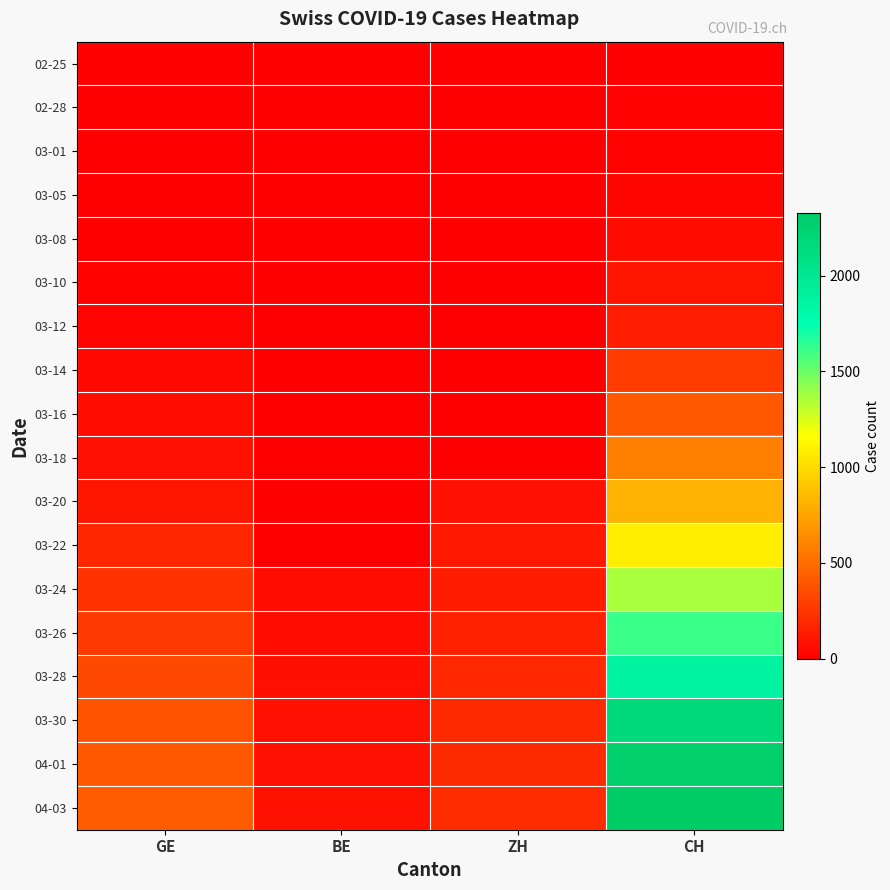

At how many categories does at least one series exceed 1734?

1